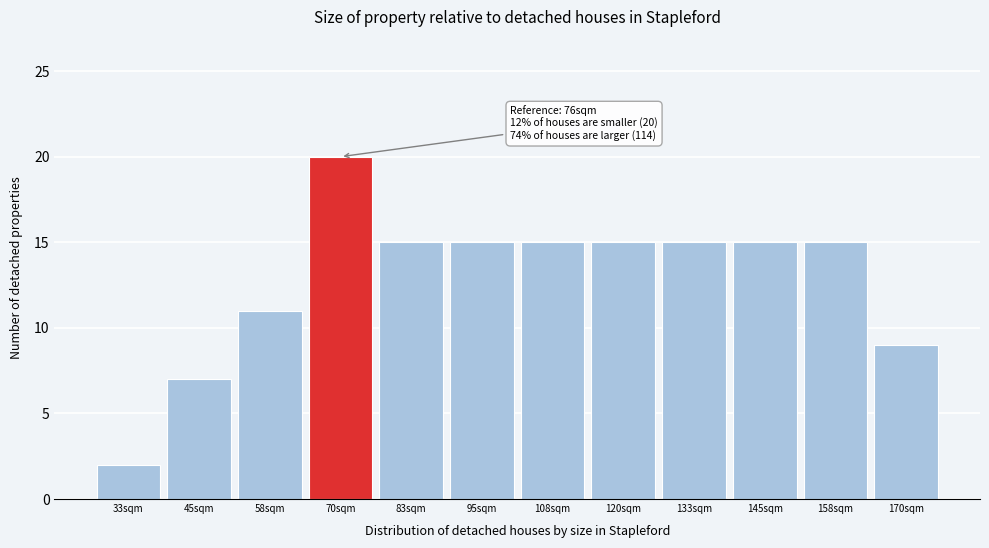

Reading left to right, what are all the values shown in this chart?

33sqm=2	45sqm=7	58sqm=11	70sqm=20	83sqm=15	95sqm=15	108sqm=15	120sqm=15	133sqm=15	145sqm=15	158sqm=15	170sqm=9